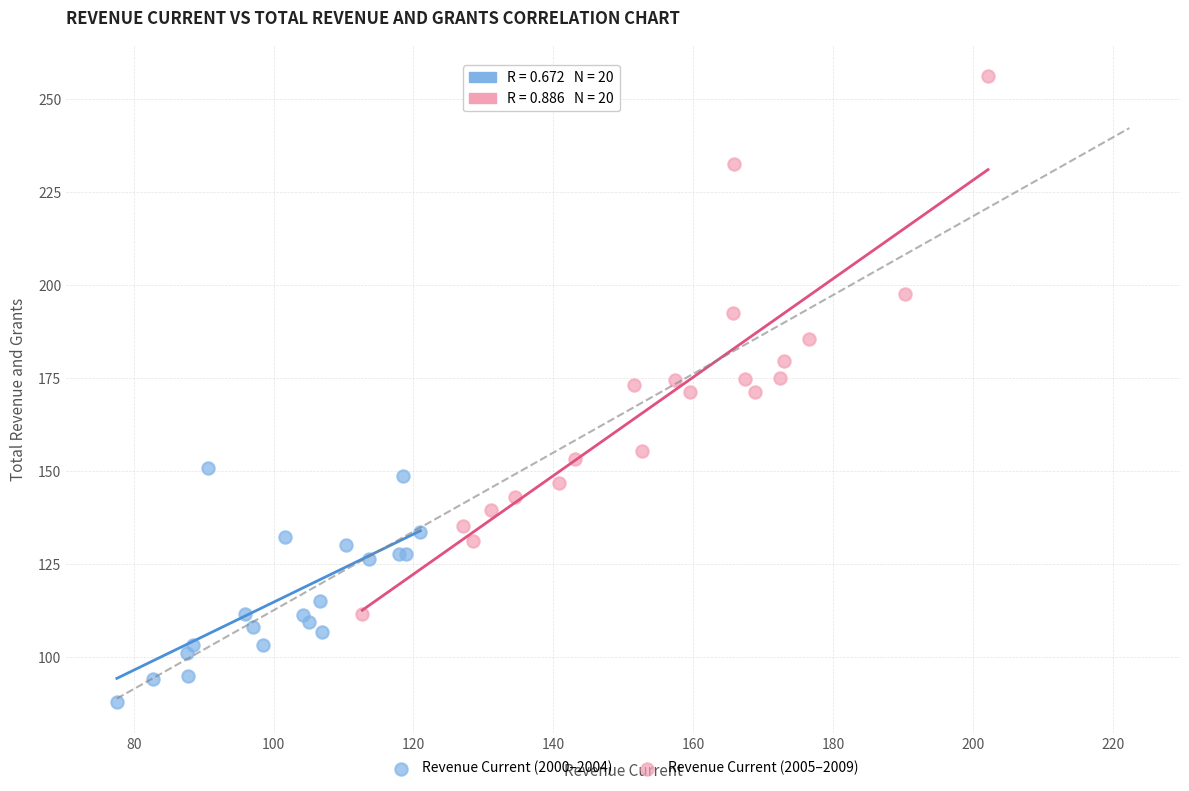

What are all the series names shown in the legend?

Revenue Current (2000–2004), Revenue Current (2005–2009)